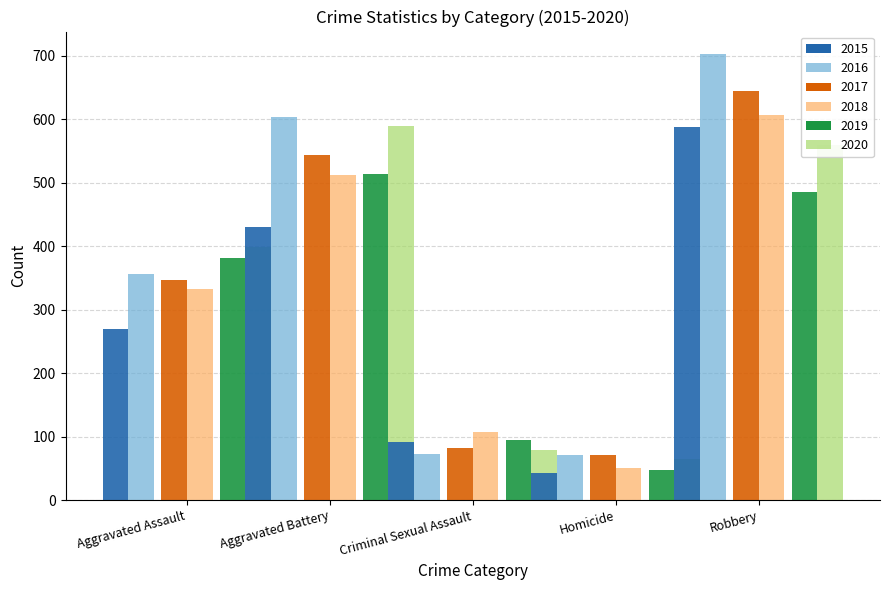

Does the chart contain any negative values?

No